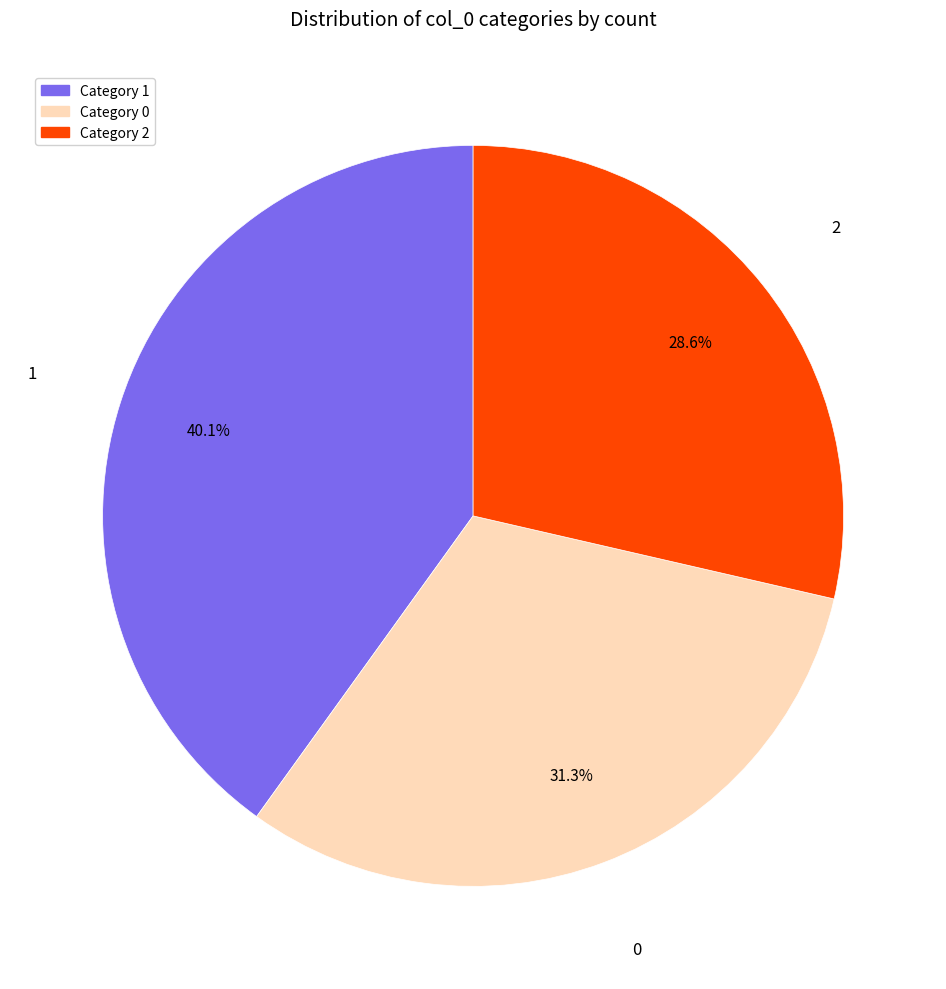

Is there a majority slice in this chart?

No